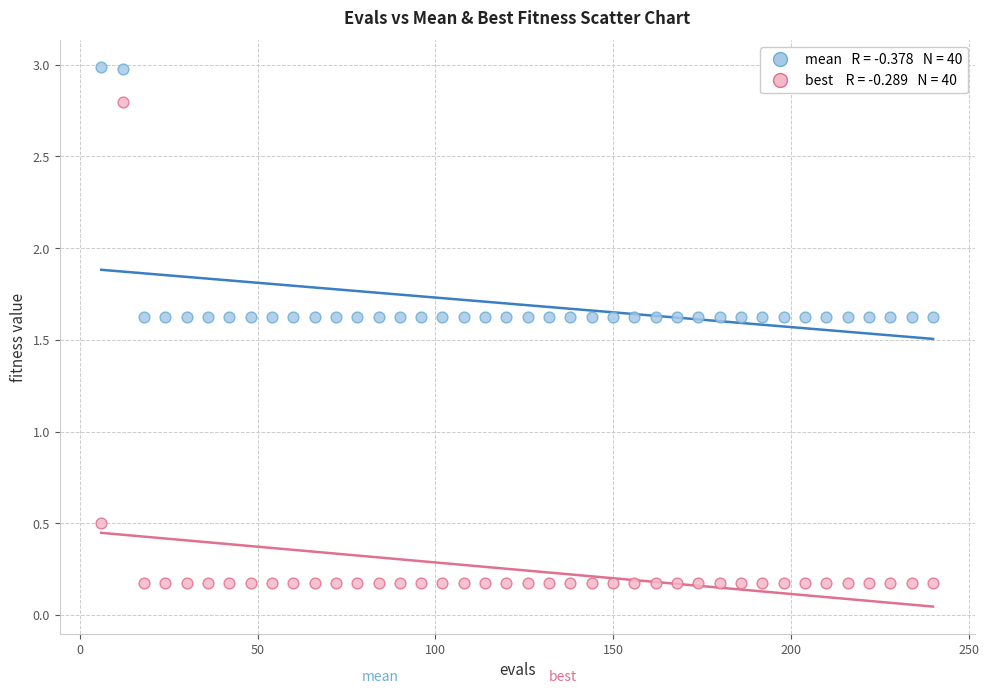

Across all data points, what is the range of Y values (max minus min)?

2.8